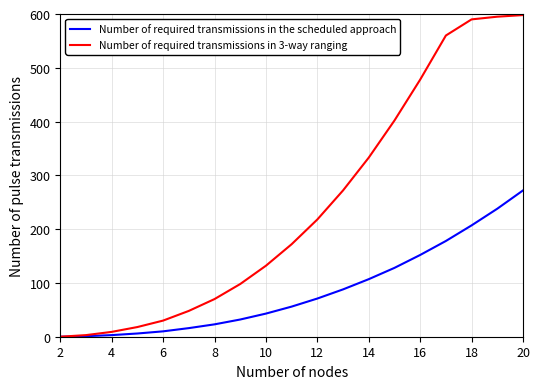

Rank the series by their maximum value, from highest to lowest.

Number of required transmissions in 3-way ranging, Number of required transmissions in the scheduled approach